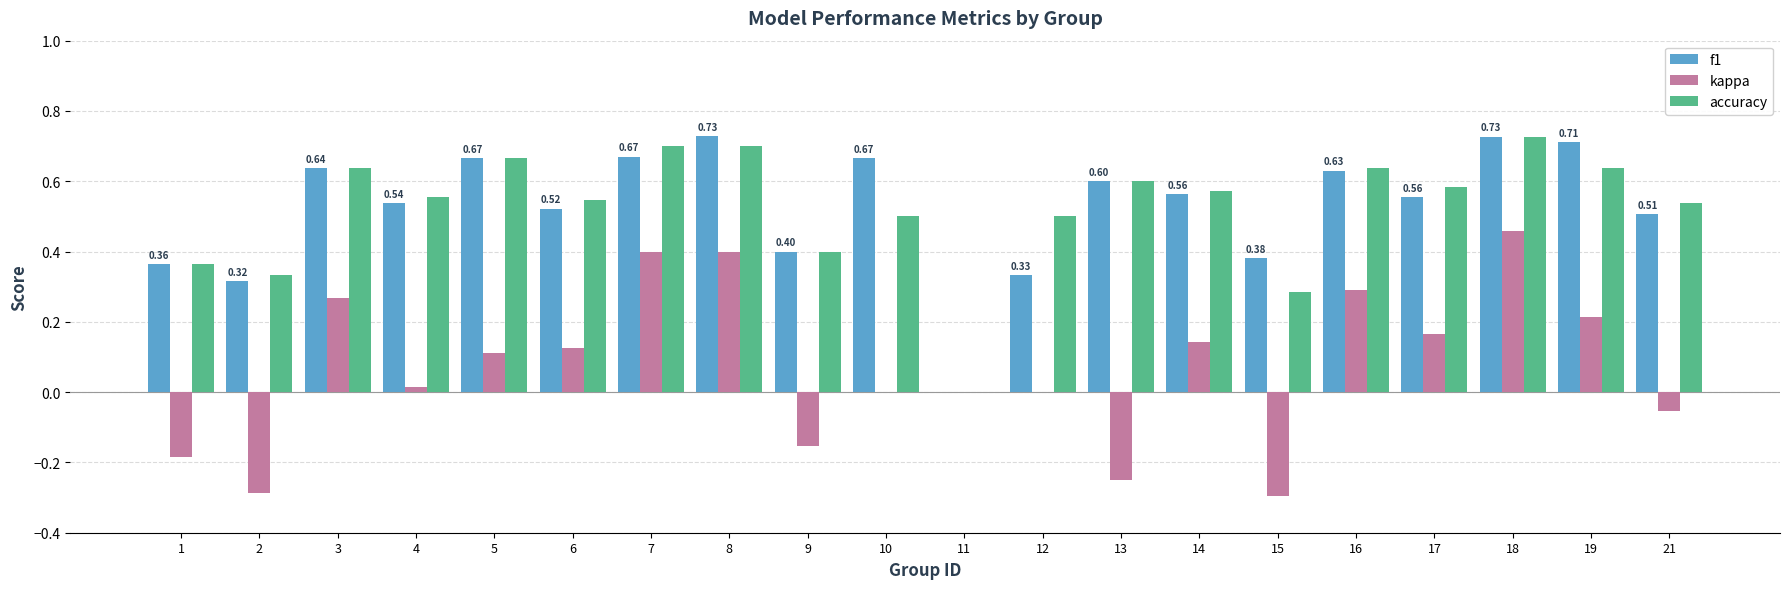

Between 1 and 17, which series saw the biggest shift?

kappa